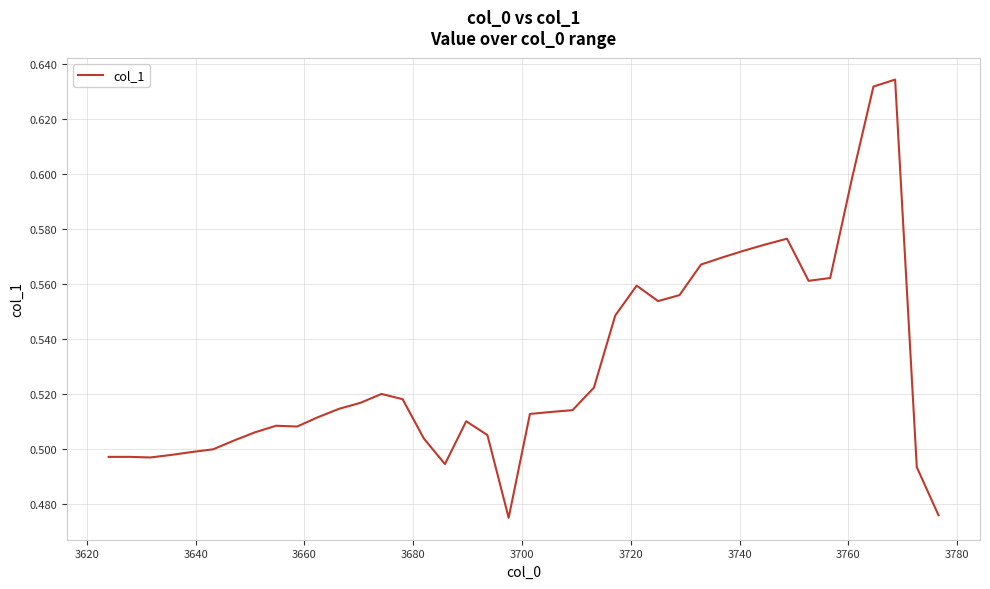

How many lines are shown in the chart?

1